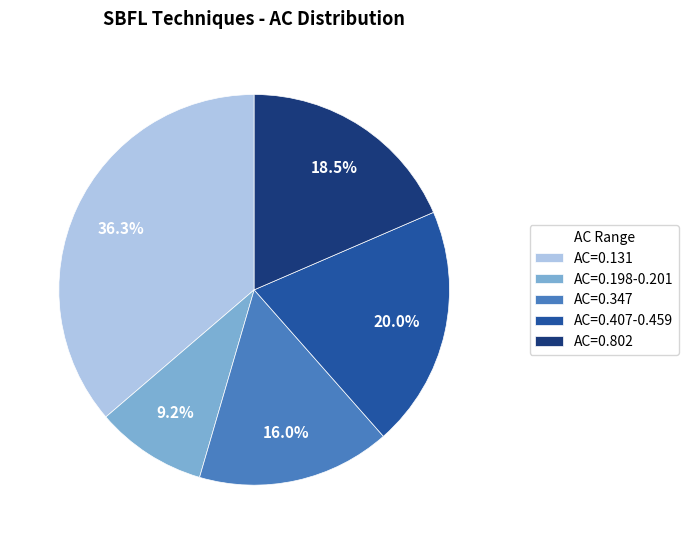

What is the smallest slice in the pie chart?

AC=0.198-0.201